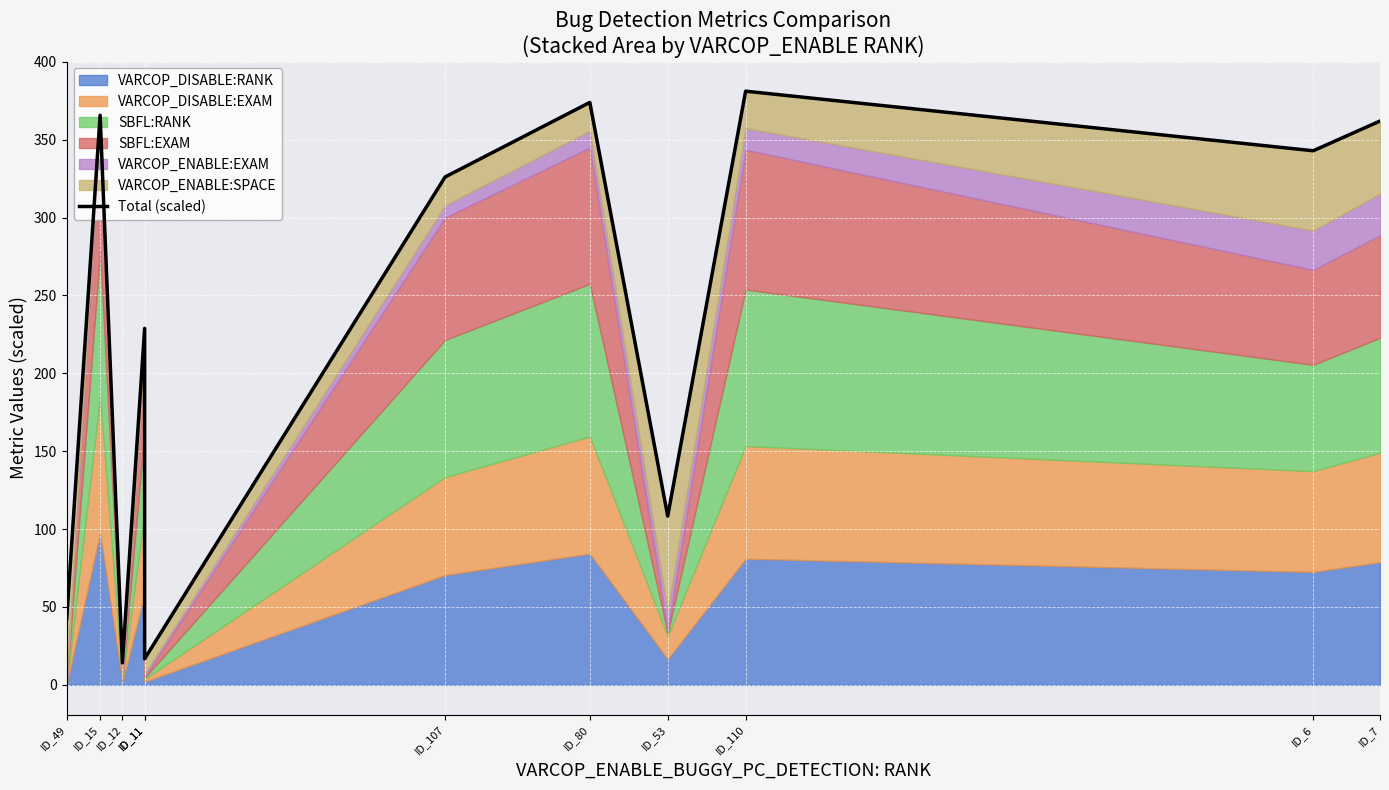

True or false: the data shows 16.7 at ID_11.

True